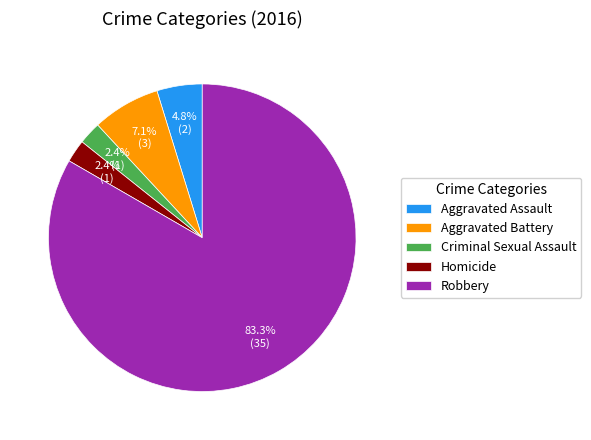

To the nearest percent, what percentage of the pie is Aggravated Battery?

7%